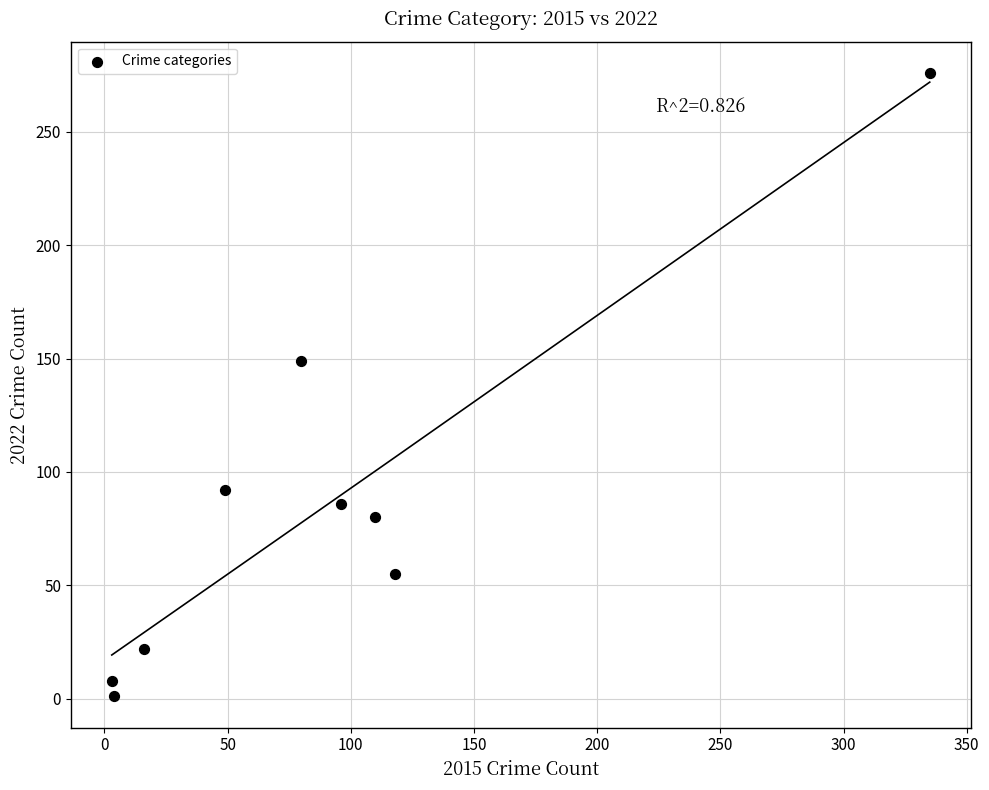

What Y value in the scatter plot is closest to 138?

149